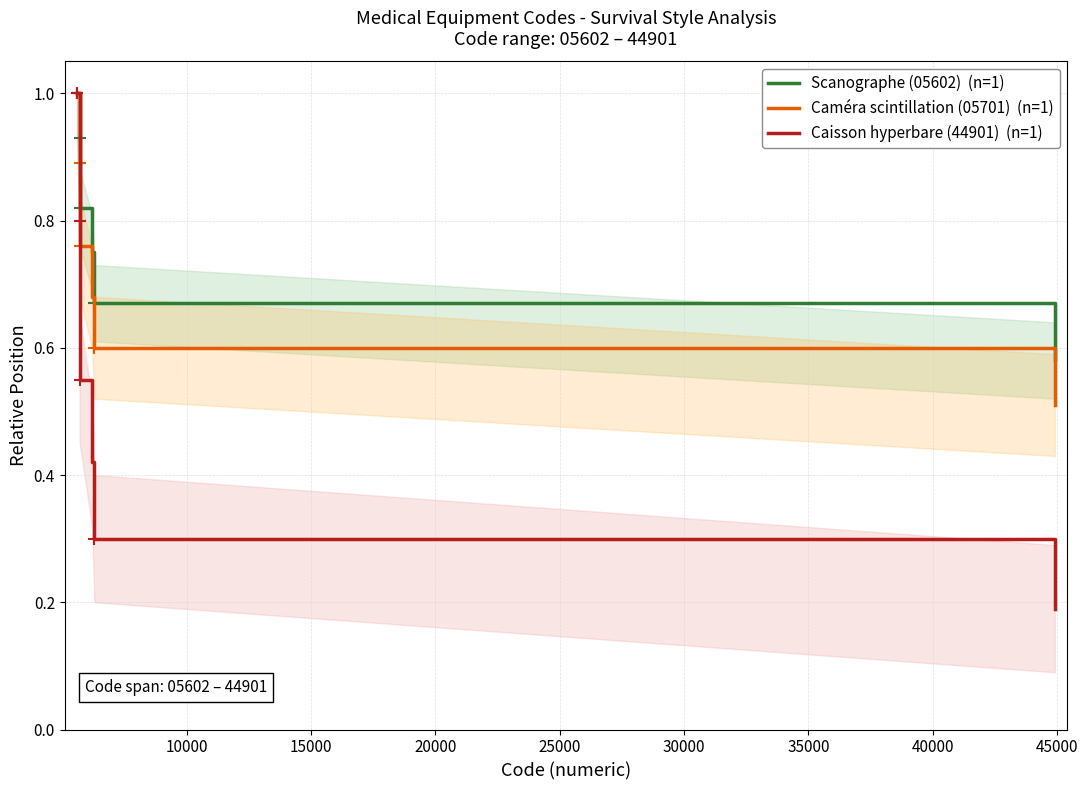

How many Caméra scintillation (05701)  (n=1) values are between 0 and 1?

8